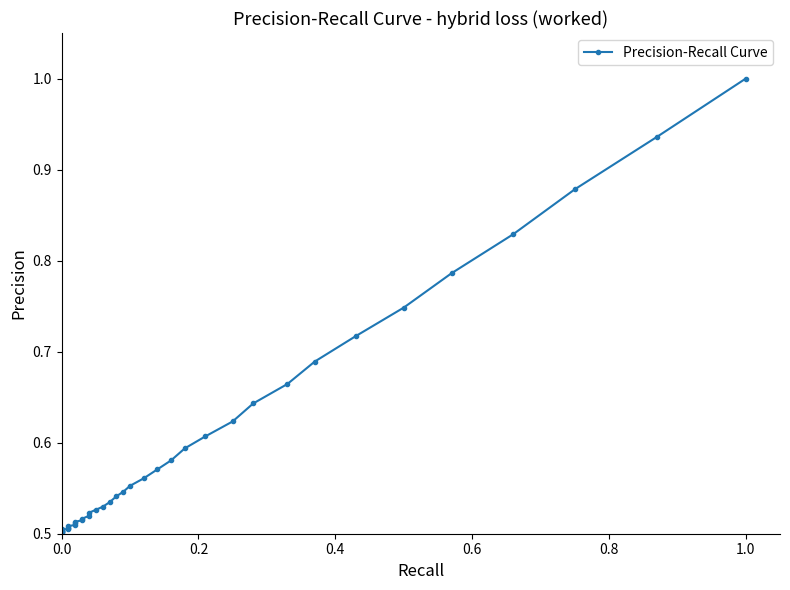

What is the sum of all values?

23.8